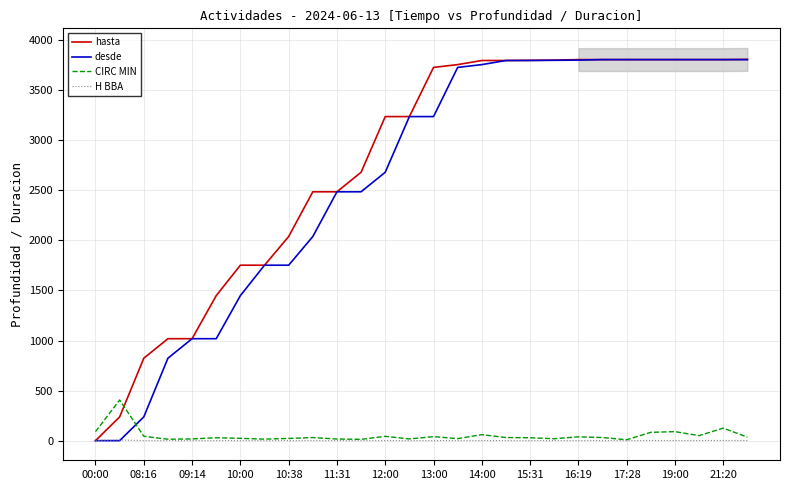

What are all the series names shown in the legend?

hasta, desde, CIRC MIN, H BBA